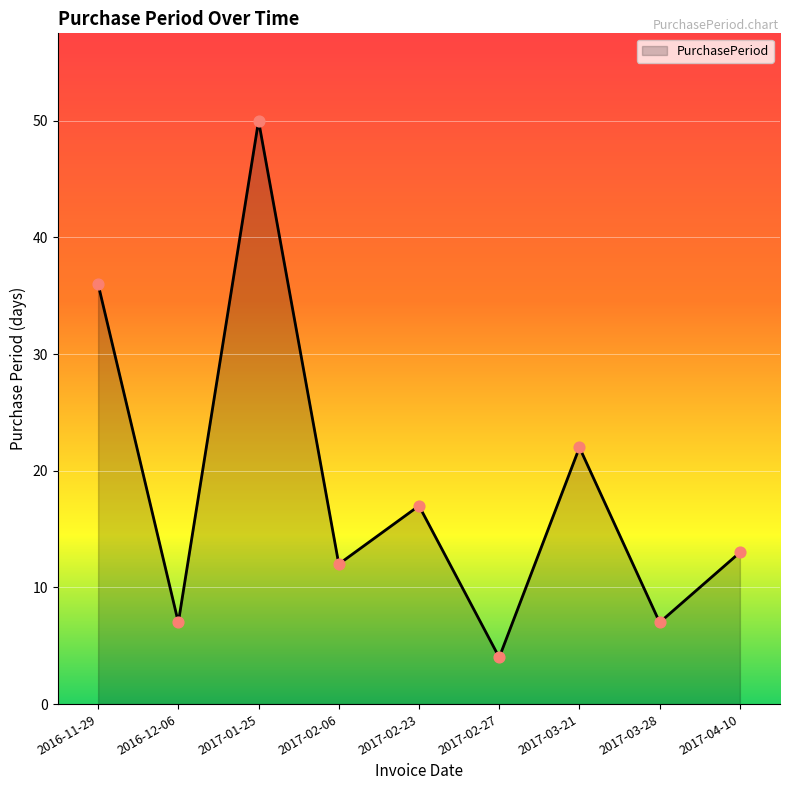

Which has a higher value, 2017-04-10 or 2017-01-25?

2017-01-25